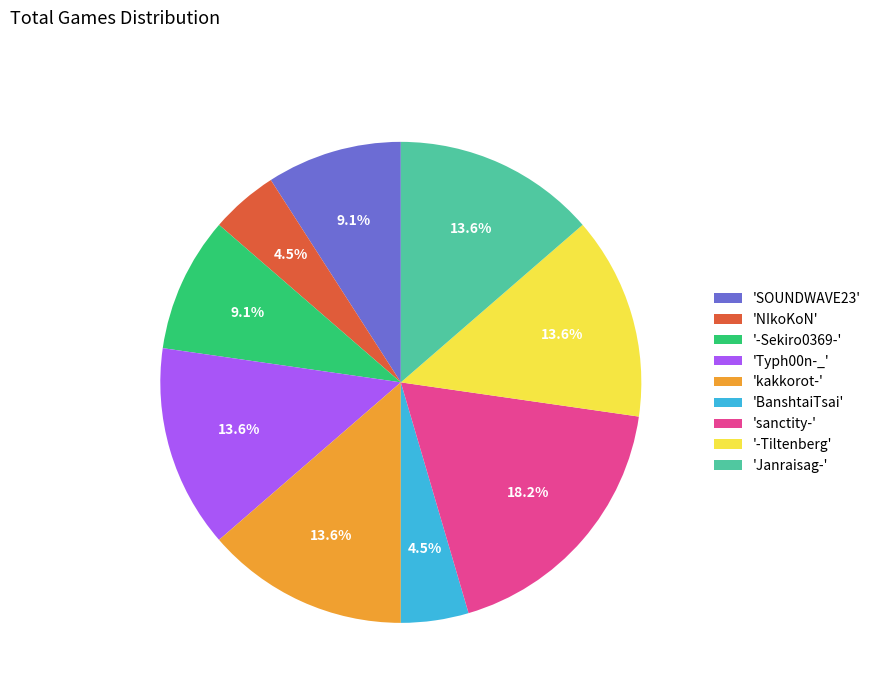

Does any single category account for the majority?

No